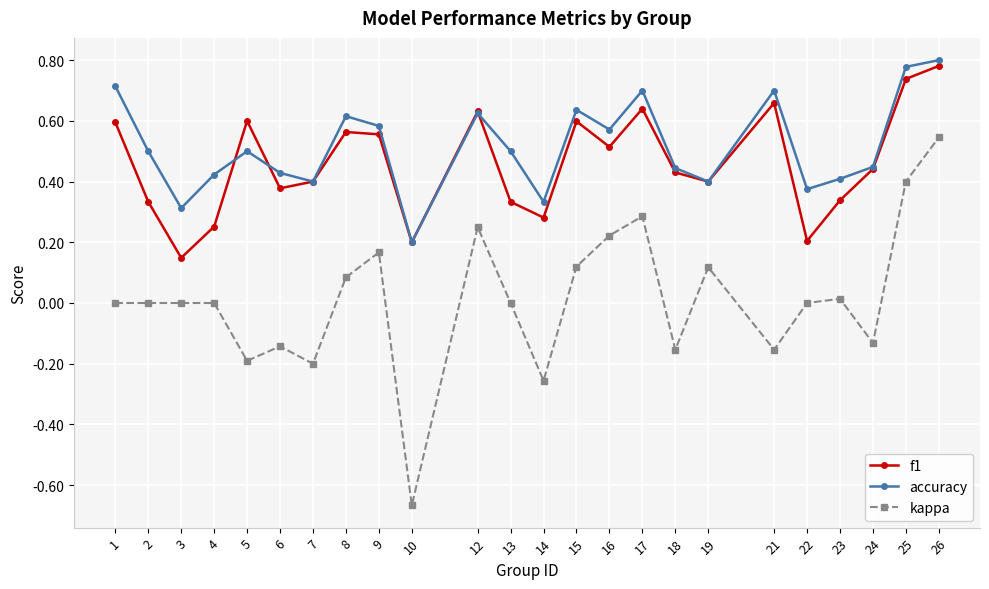

At which label is accuracy closest to 0?

10